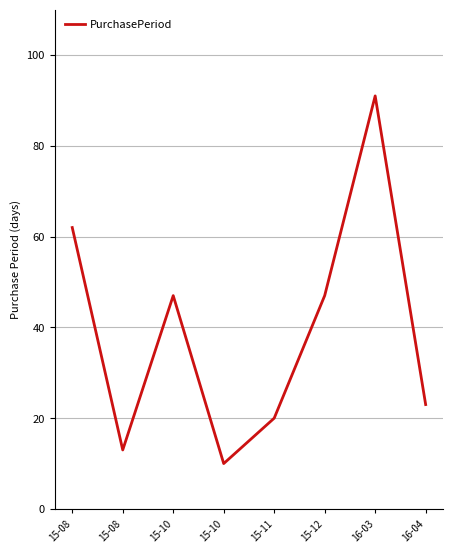

True or false: the data shows 19 at 15-12.

False